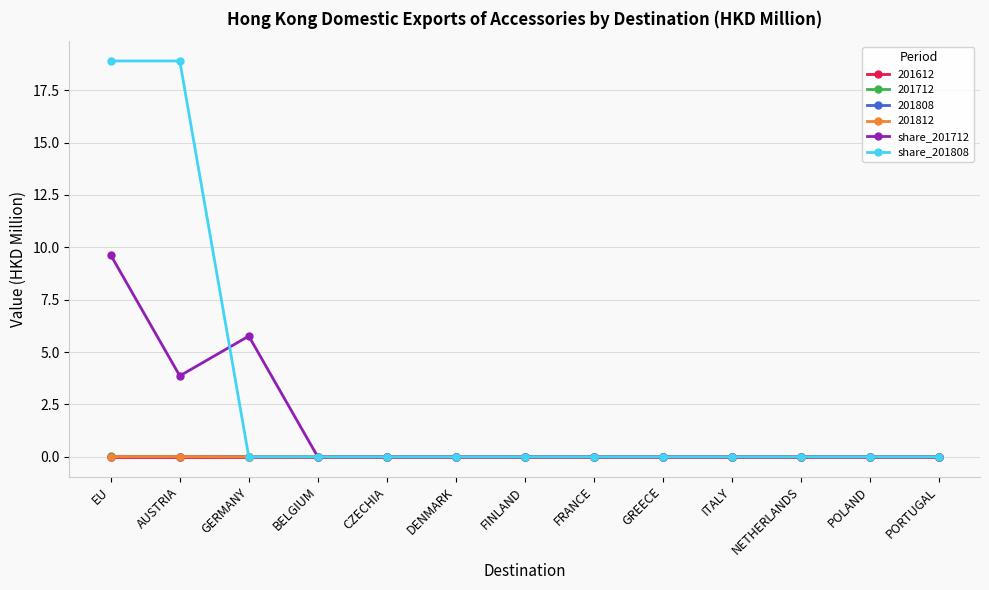

How many share_201712 values are between 0 and 1?

10